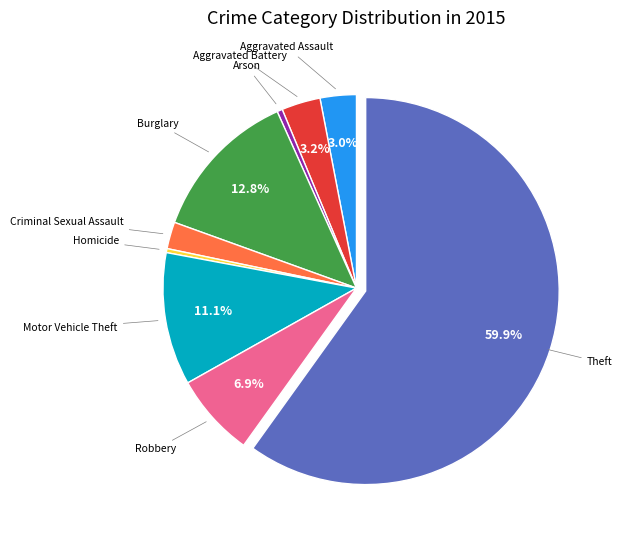

Does any single category account for the majority?

Yes